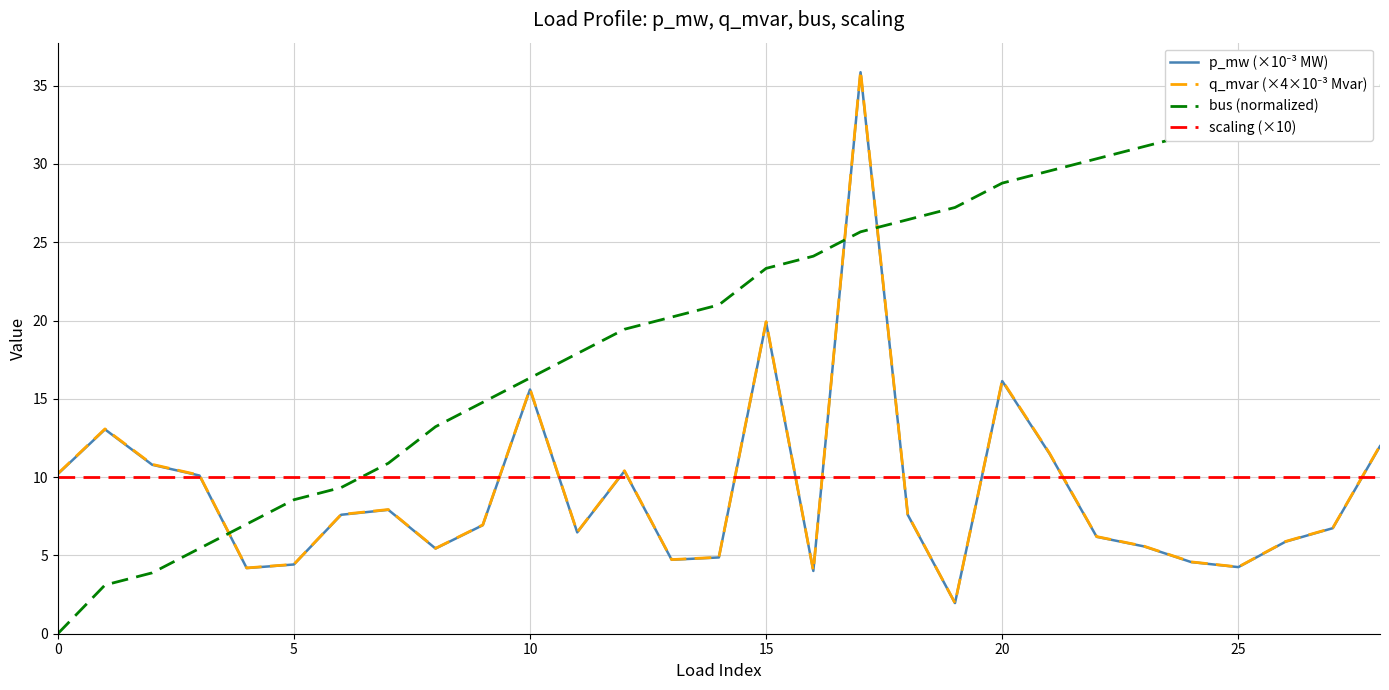

What is the maximum value shown in the chart?

35.9